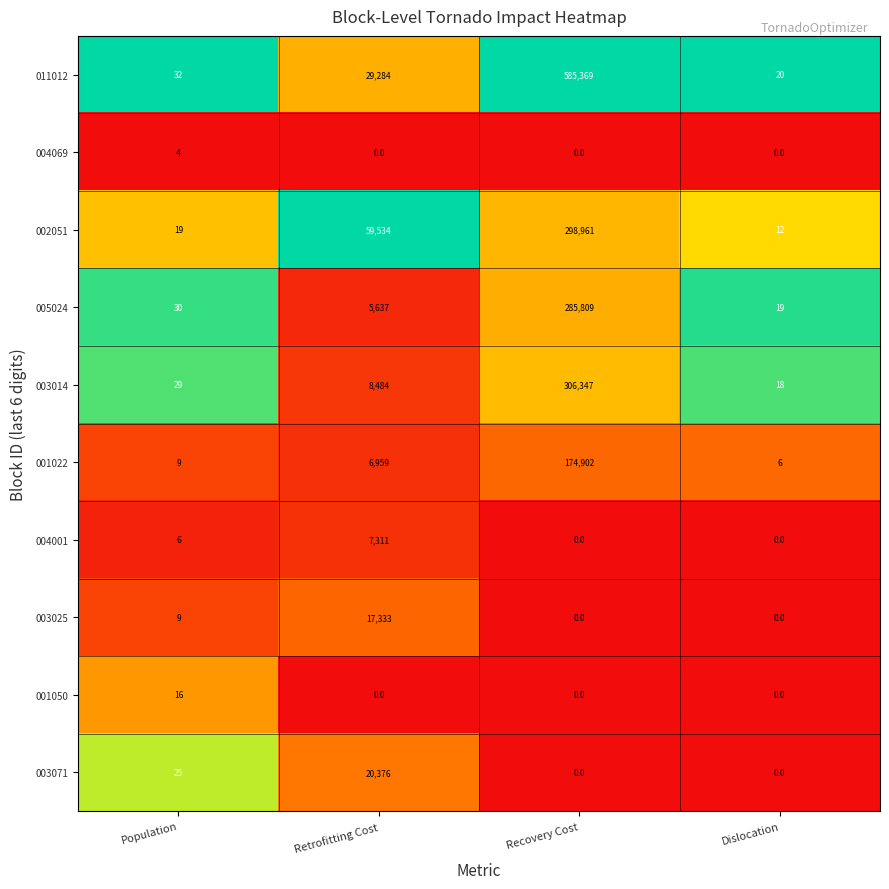

The value of 002051 at Recovery Cost is 495802. True or false?

False